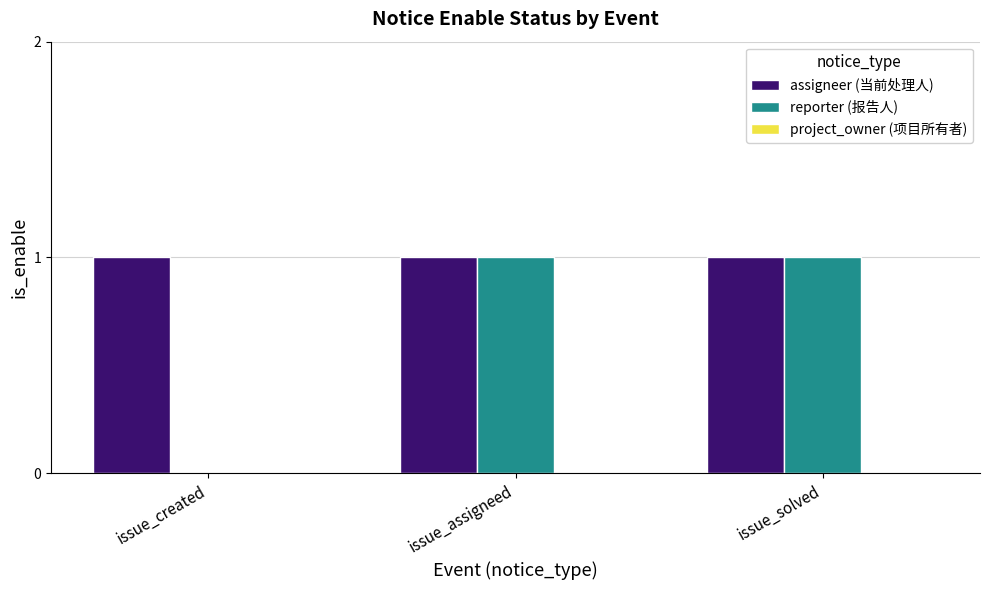

Which series has the largest total across all categories?

assigneer (当前处理人)